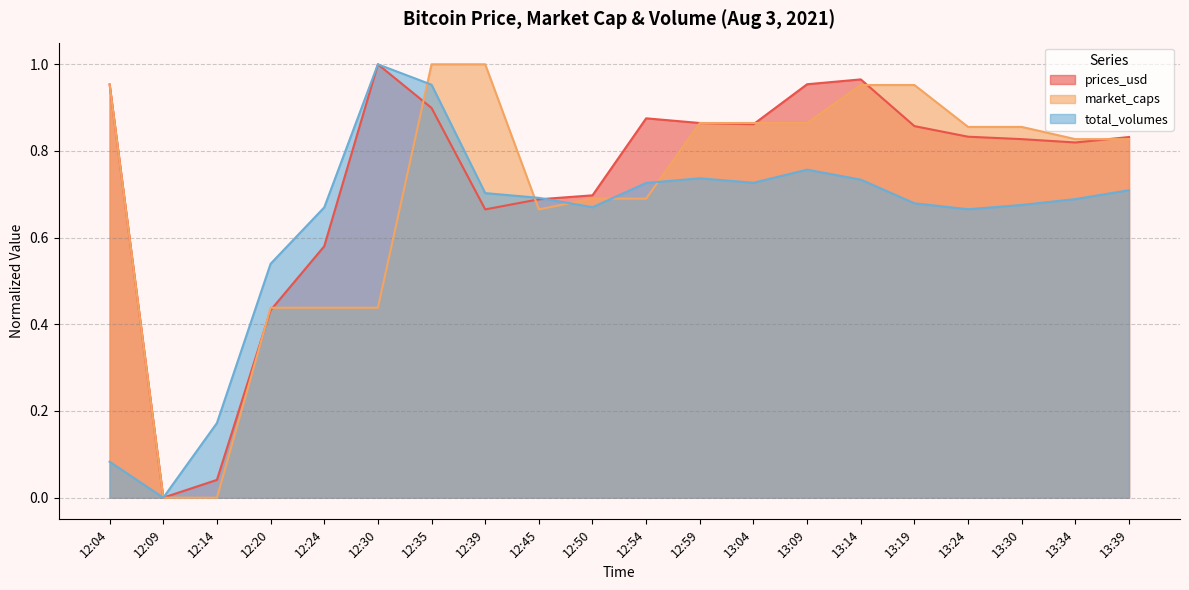

What is the maximum value for market_caps?

1.0